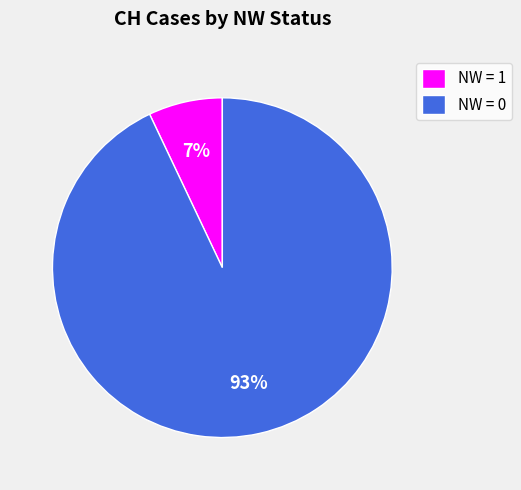

Which has a higher value, NW = 0 or NW = 1?

NW = 0